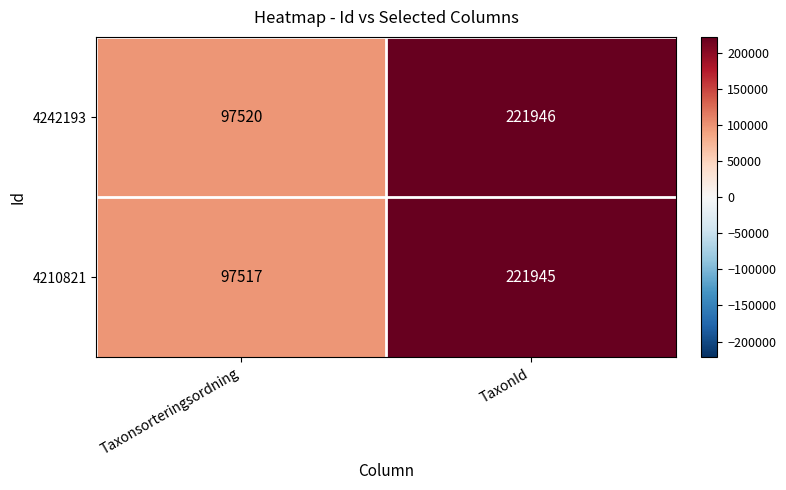

The value of 4242193 at Taxonsorteringsordning is 158259. True or false?

False